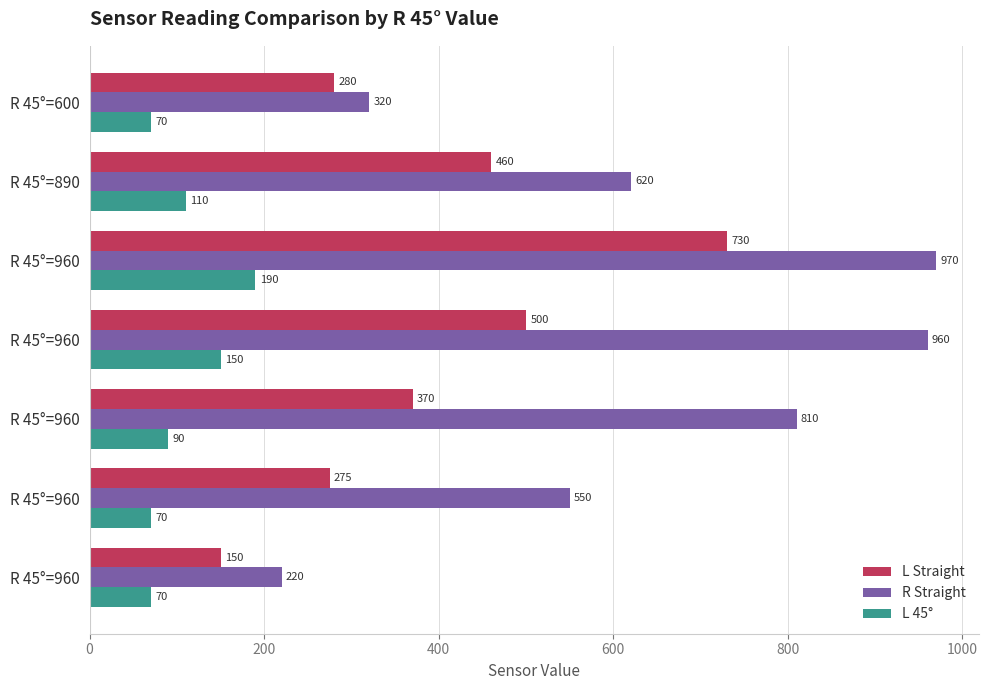

What are all the series names shown in the legend?

L Straight, R Straight, L 45°